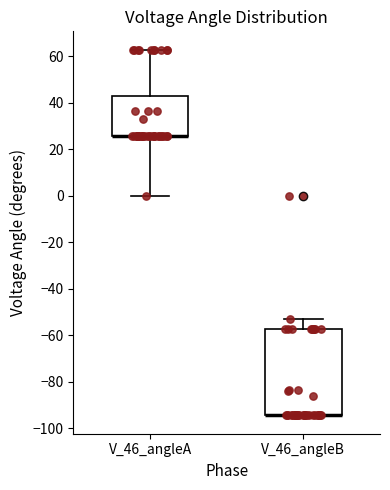

Reading left to right, read every box against the y-axis: the position of its median line, the range the box covers, and the ends of its whiskers. The values are not printed on the chart, so give them approximately, as read against the axis.

V_46_angleA: median 26 (drawn on the box's lower edge), box 26 to 42, whiskers 0 to 62
V_46_angleB: median -94 (drawn on the box's lower edge), box -94 to -58, whiskers -94 to -52